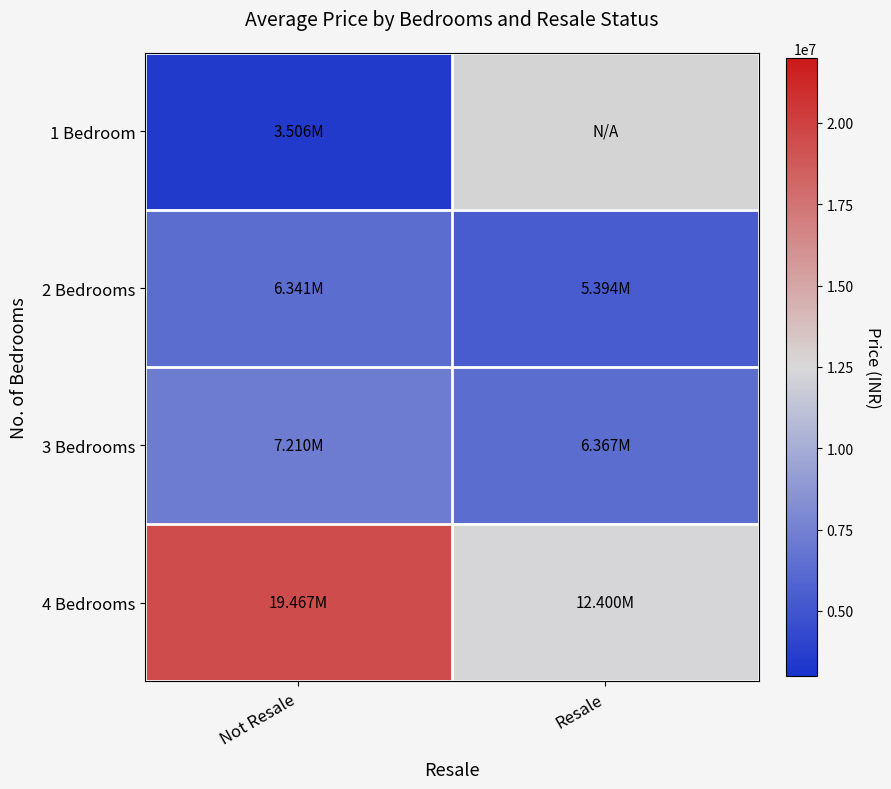

What is the greatest value displayed?

19466667.0